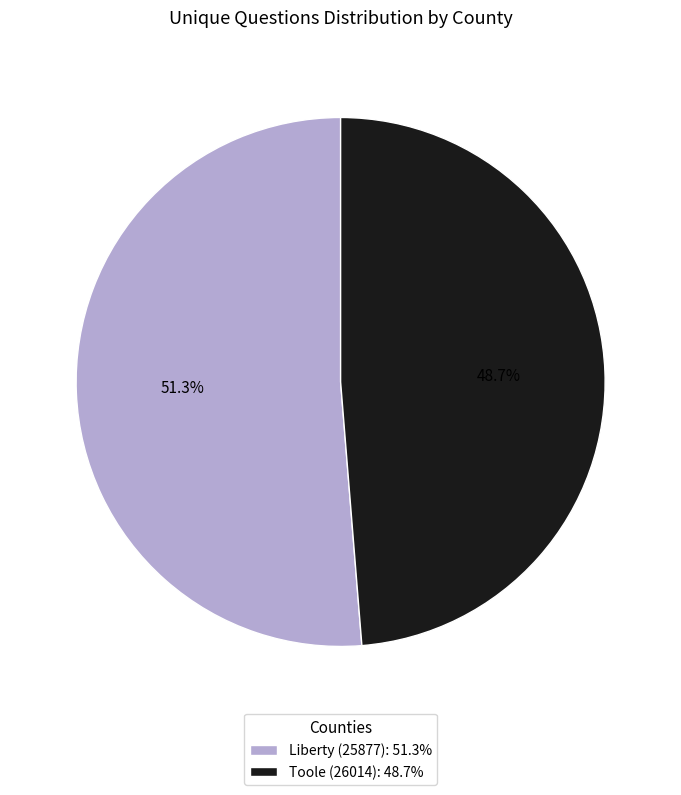

Which category accounts for the majority?

Liberty (25877)